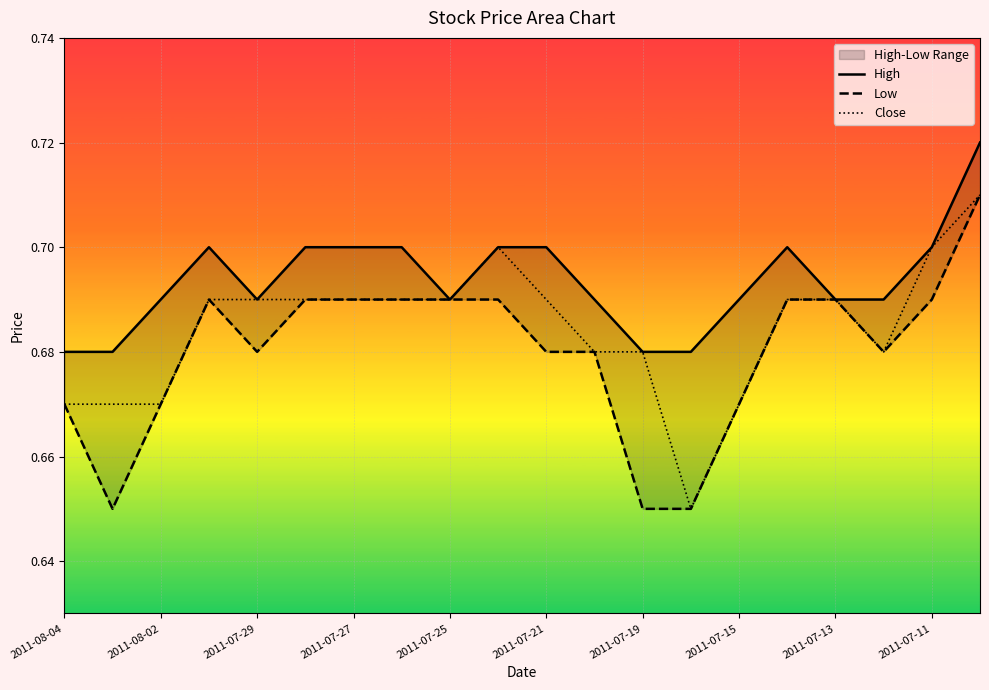

Is it true that Close equals 0.7 at 11?

True